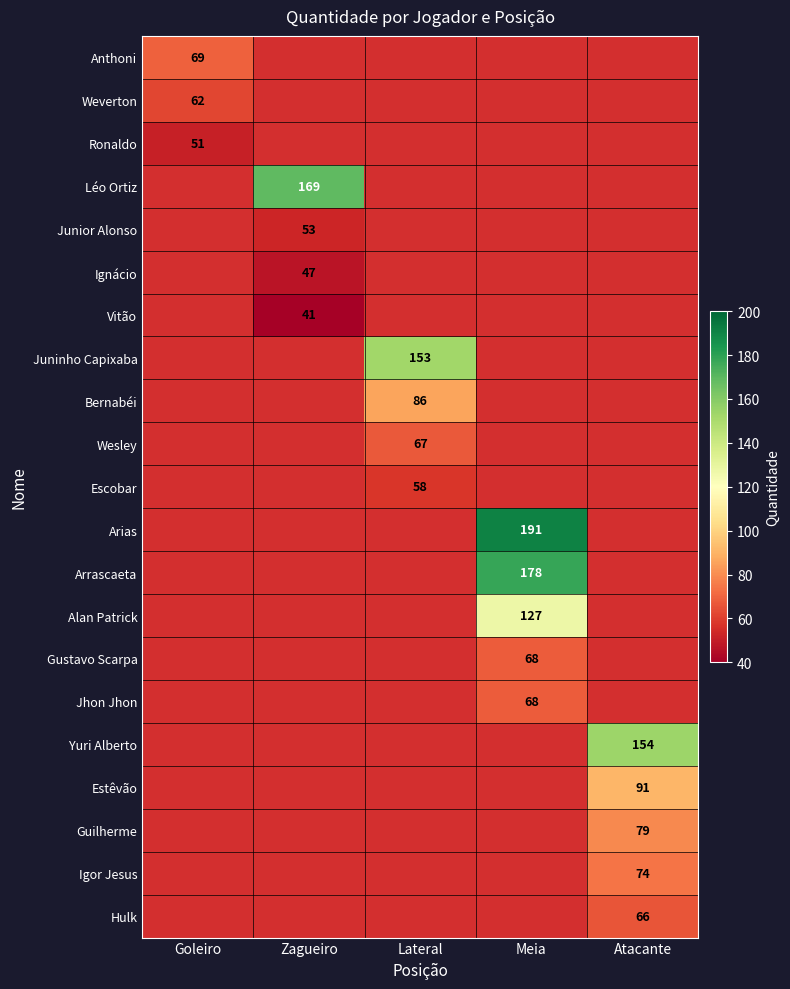

True or false: Junior Alonso has a value of 53 at Zagueiro.

True